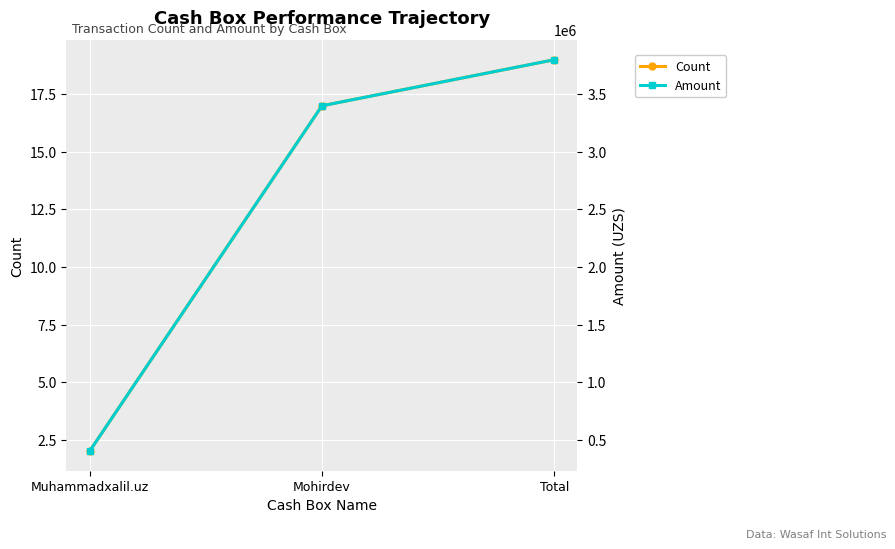

At which label is Count closest to 10?

Mohirdev